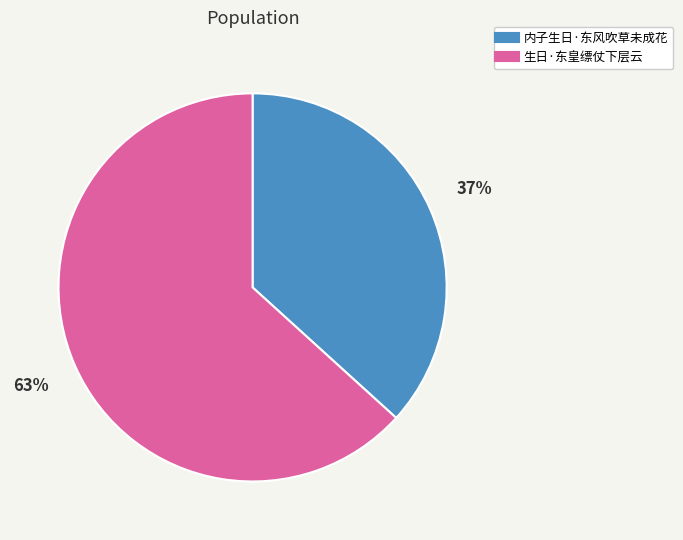

The 内子生日·东风吹草未成花 slice represents 29% of the pie. True or false?

False